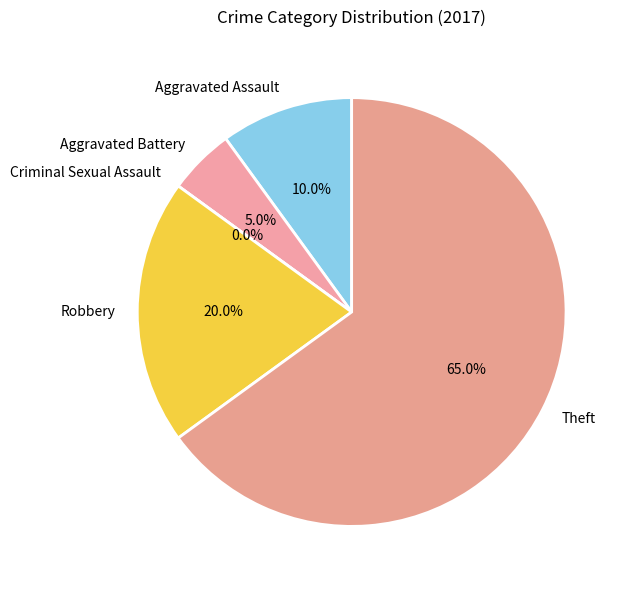

Which category has the smallest portion of the pie?

Criminal Sexual Assault